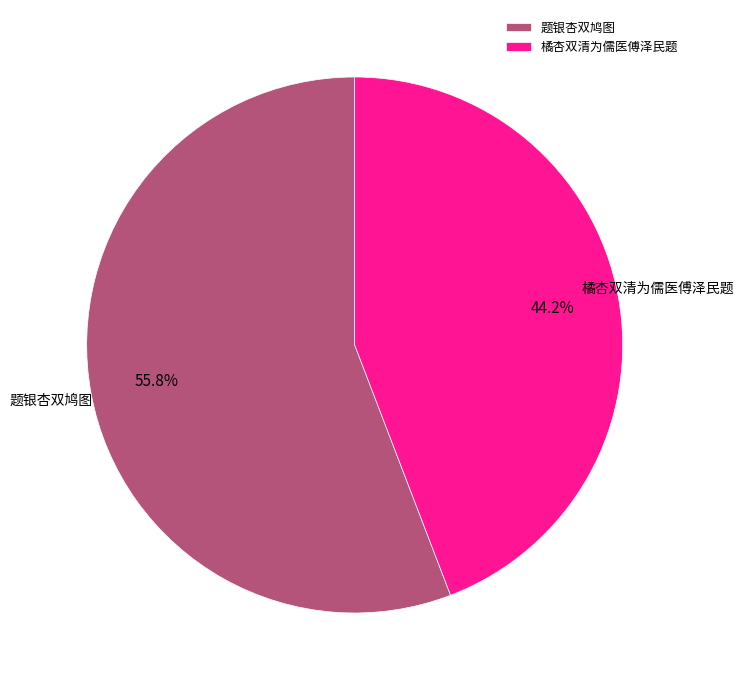

Which slice is the smallest?

橘杏双清为儒医傅泽民题